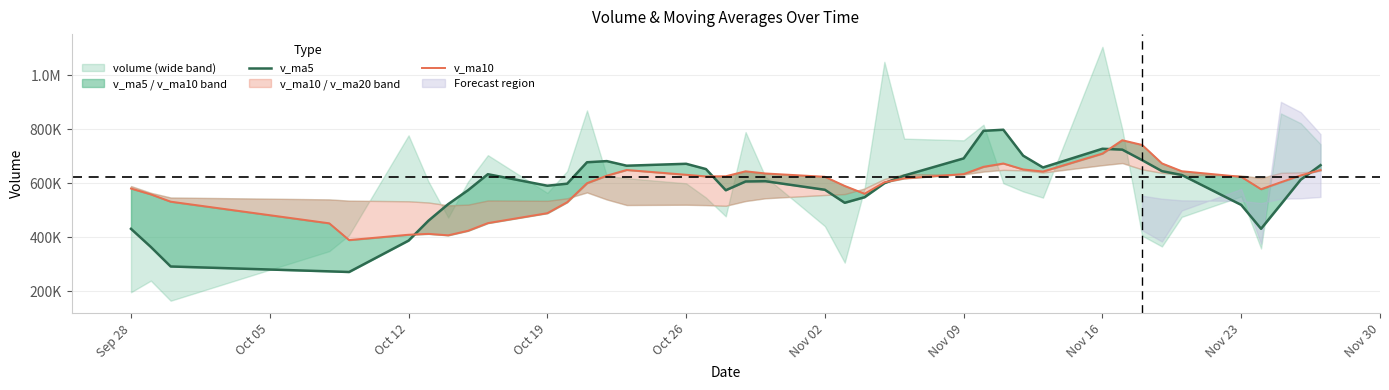

What is the label of the 8th point from the left?

Nov 16